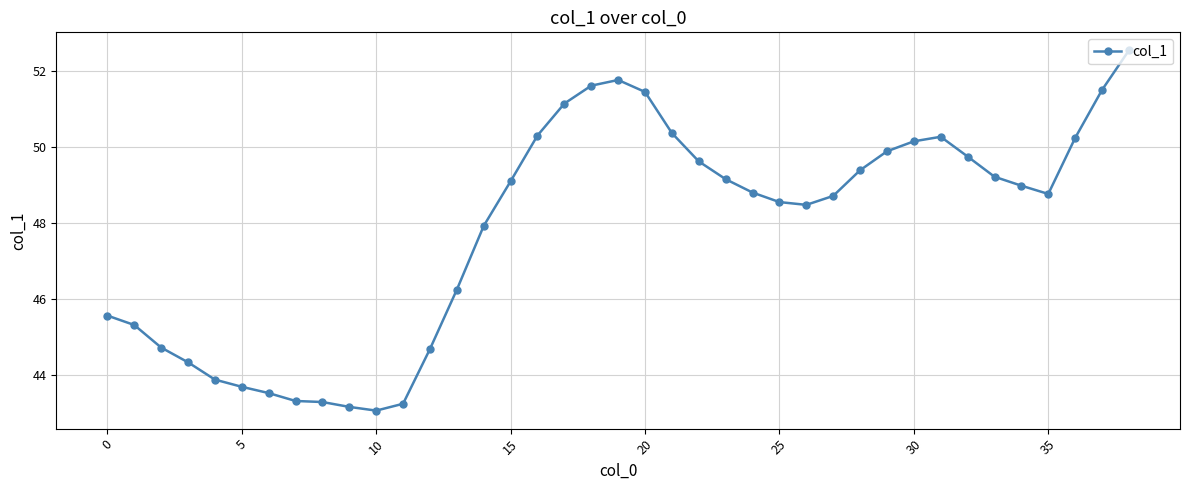

What is the greatest value displayed?

52.5